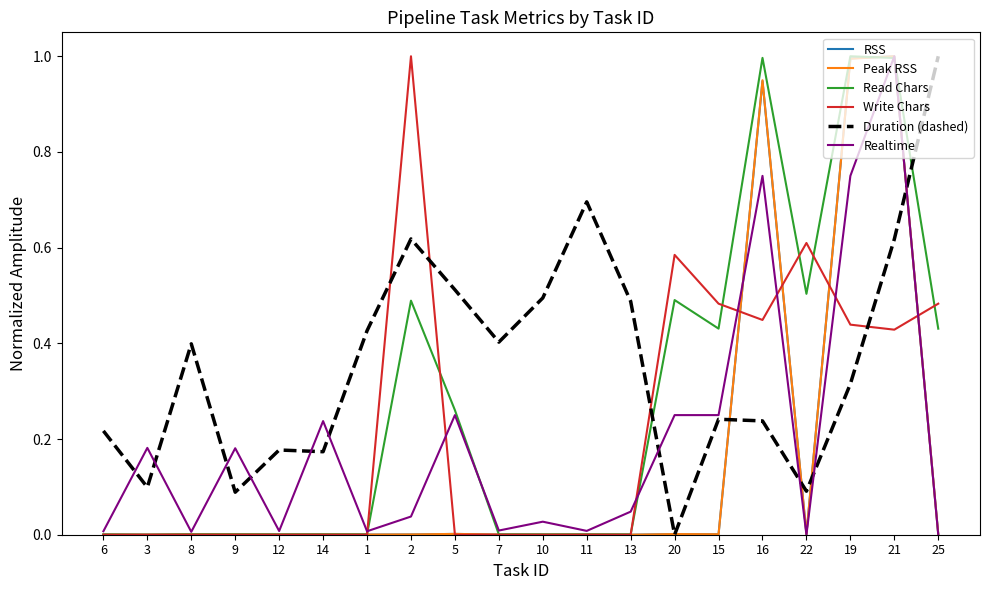

The Read Chars series shows 0.5 at 21. True or false?

False